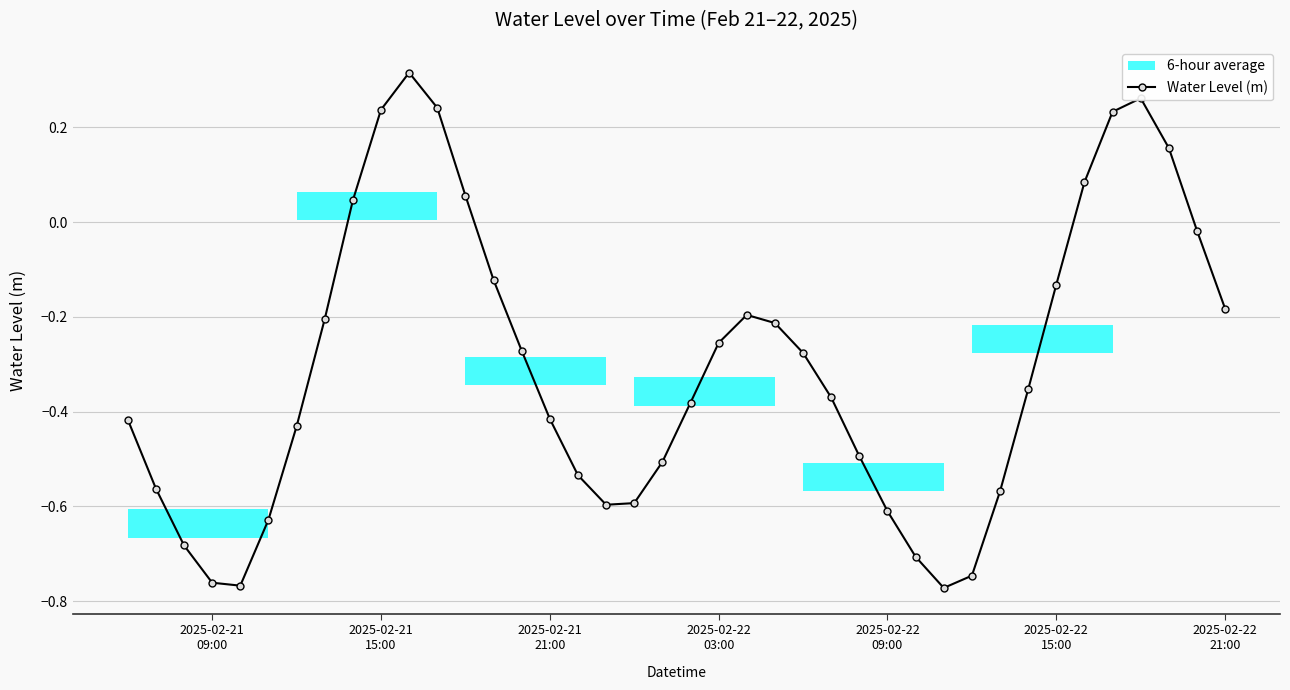

Is this an area chart (filled region under the line)?

No